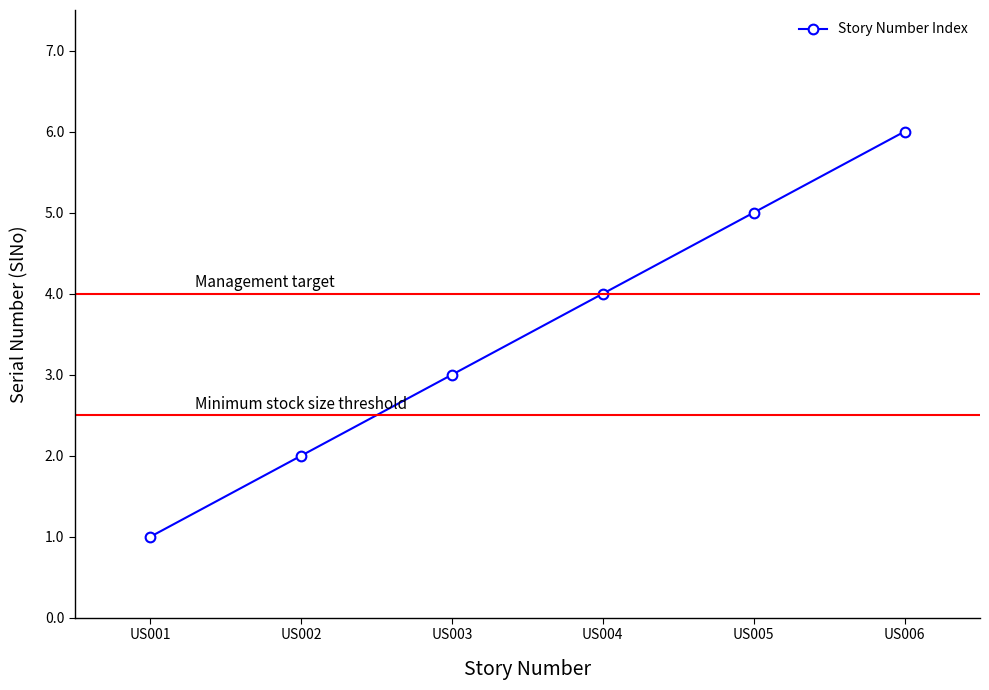

What is the sum of all values?

21